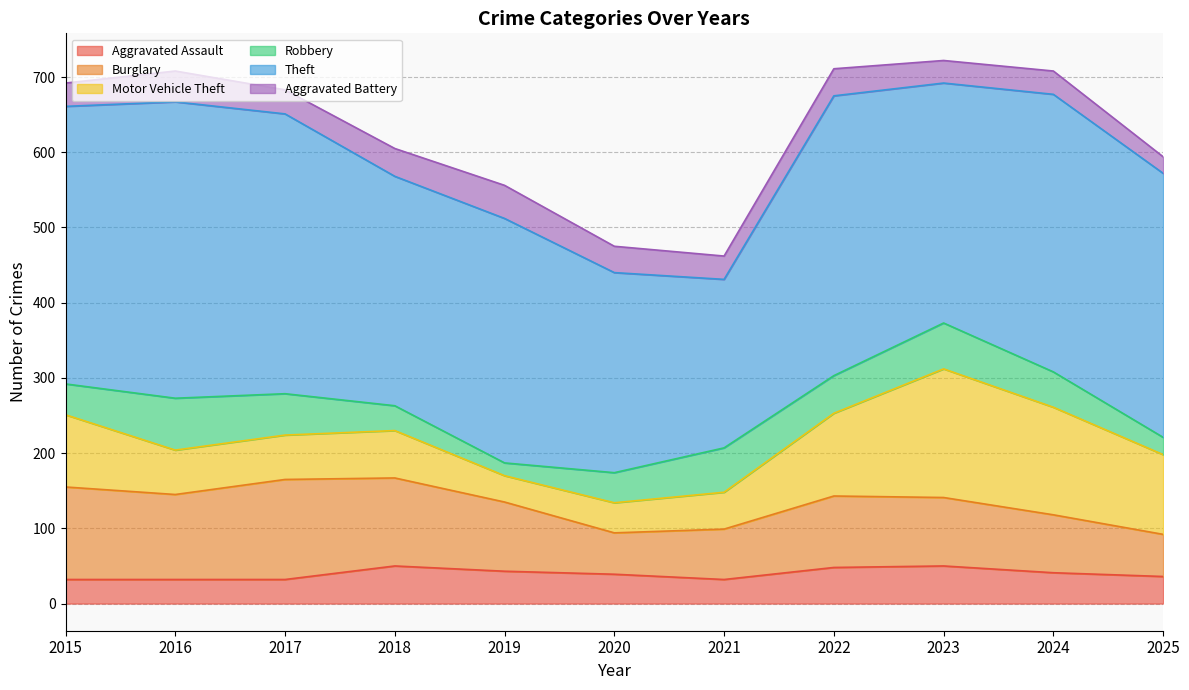

At how many categories does at least one series exceed 47?

11